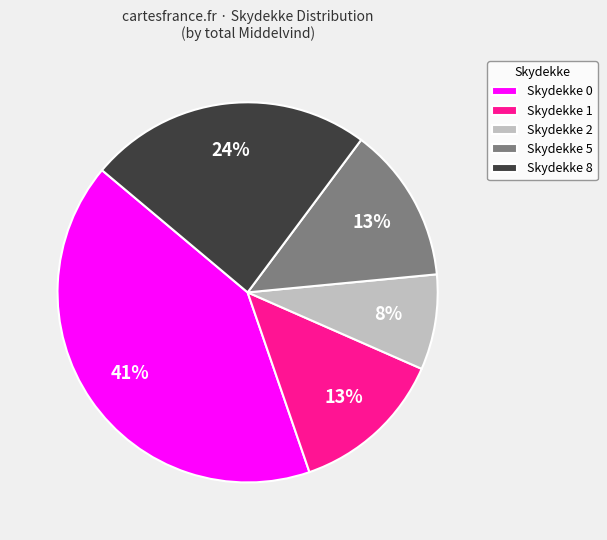

To the nearest percent, what is the average slice percentage?

20%